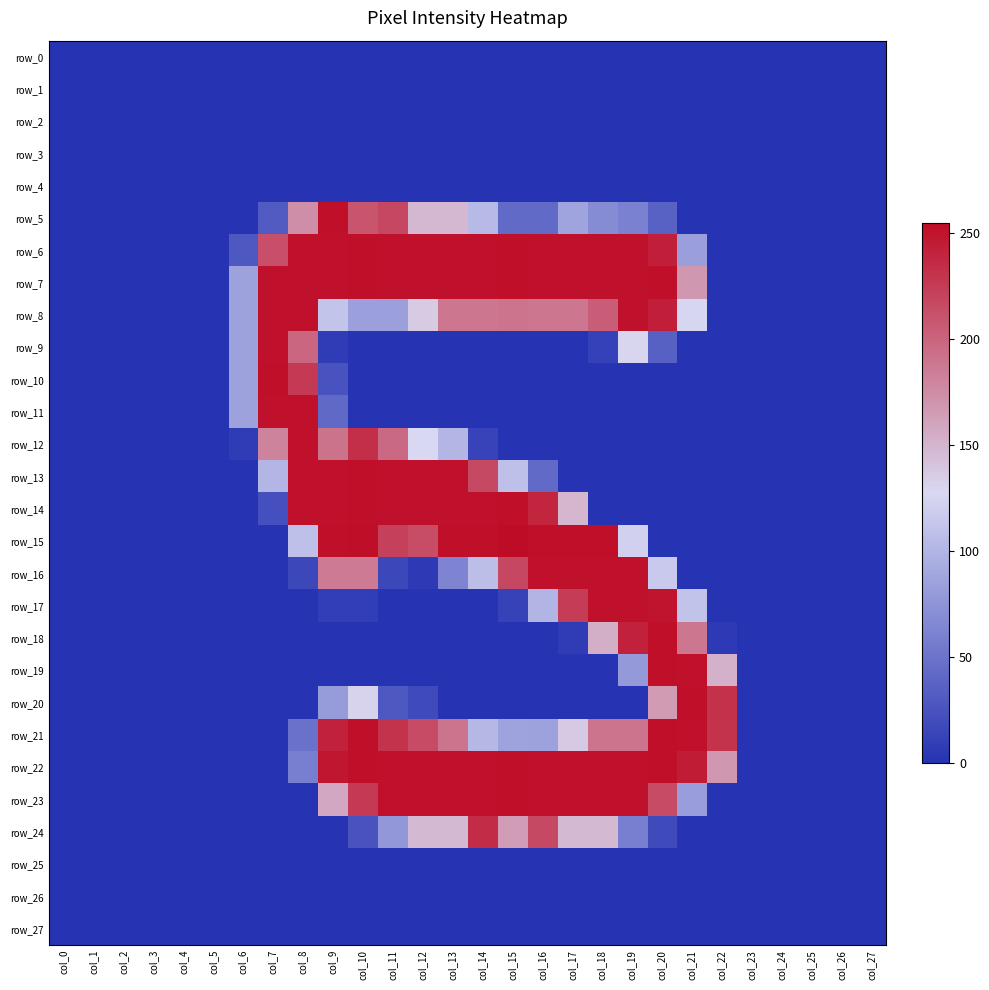

Reading right to left, what are all the values shown in this chart?

row_0: 0	0	0	0	0	0	0	0	0	0	0	0	0	0	0	0	0	0	0	0	0	0	0	0	0	0	0	0
row_1: 0	0	0	0	0	0	0	0	0	0	0	0	0	0	0	0	0	0	0	0	0	0	0	0	0	0	0	0
row_2: 0	0	0	0	0	0	0	0	0	0	0	0	0	0	0	0	0	0	0	0	0	0	0	0	0	0	0	0
row_3: 0	0	0	0	0	0	0	0	0	0	0	0	0	0	0	0	0	0	0	0	0	0	0	0	0	0	0	0
row_4: 0	0	0	0	0	0	0	0	0	0	0	0	0	0	0	0	0	0	0	0	0	0	0	0	0	0	0	0
row_5: 0	0	0	0	0	0	0	36	60	69	87	43	43	104	148	148	218	210	253	174	31	0	0	0	0	0	0	0
row_6: 0	0	0	0	0	0	83	243	252	252	252	252	253	252	252	252	252	253	252	252	213	29	0	0	0	0	0	0
row_7: 0	0	0	0	0	0	168	253	252	252	252	252	253	252	252	252	252	253	252	252	252	85	0	0	0	0	0	0
row_8: 0	0	0	0	0	0	126	243	252	205	189	189	190	189	189	136	84	84	112	252	252	85	0	0	0	0	0	0
row_9: 0	0	0	0	0	0	0	35	129	11	0	0	0	0	0	0	0	0	7	199	252	85	0	0	0	0	0	0
row_10: 0	0	0	0	0	0	0	0	0	0	0	0	0	0	0	0	0	0	25	227	253	85	0	0	0	0	0	0
row_11: 0	0	0	0	0	0	0	0	0	0	0	0	0	0	0	0	0	0	42	252	252	85	0	0	0	0	0	0
row_12: 0	0	0	0	0	0	0	0	0	0	0	0	0	13	101	127	197	233	191	252	181	7	0	0	0	0	0	0
row_13: 0	0	0	0	0	0	0	0	0	0	0	43	109	217	252	252	252	253	252	252	101	0	0	0	0	0	0	0
row_14: 0	0	0	0	0	0	0	0	0	0	149	239	253	252	252	252	252	253	252	252	22	0	0	0	0	0	0	0
row_15: 0	0	0	0	0	0	0	0	122	253	253	253	255	253	253	215	222	254	253	109	0	0	0	0	0	0	0	0
row_16: 0	0	0	0	0	0	0	116	252	252	252	252	218	107	63	6	16	186	186	16	0	0	0	0	0	0	0	0
row_17: 0	0	0	0	0	0	111	250	252	252	225	100	12	0	0	0	0	9	9	0	0	0	0	0	0	0	0	0
row_18: 0	0	0	0	0	6	189	253	242	154	7	0	0	0	0	0	0	0	0	0	0	0	0	0	0	0	0	0
row_19: 0	0	0	0	0	152	252	253	79	0	0	0	0	0	0	0	0	0	0	0	0	0	0	0	0	0	0	0
row_20: 0	0	0	0	0	232	253	166	0	0	0	0	0	0	0	18	29	131	80	0	0	0	0	0	0	0	0	0
row_21: 0	0	0	0	0	231	252	253	190	190	137	85	86	102	190	216	231	253	242	48	0	0	0	0	0	0	0	0
row_22: 0	0	0	0	0	168	245	253	252	252	252	252	253	252	252	252	252	253	249	59	0	0	0	0	0	0	0	0
row_23: 0	0	0	0	0	0	82	216	252	252	252	252	253	252	252	252	252	227	158	0	0	0	0	0	0	0	0	0
row_24: 0	0	0	0	0	0	0	18	59	147	147	217	165	235	147	147	77	25	0	0	0	0	0	0	0	0	0	0
row_25: 0	0	0	0	0	0	0	0	0	0	0	0	0	0	0	0	0	0	0	0	0	0	0	0	0	0	0	0
row_26: 0	0	0	0	0	0	0	0	0	0	0	0	0	0	0	0	0	0	0	0	0	0	0	0	0	0	0	0
row_27: 0	0	0	0	0	0	0	0	0	0	0	0	0	0	0	0	0	0	0	0	0	0	0	0	0	0	0	0